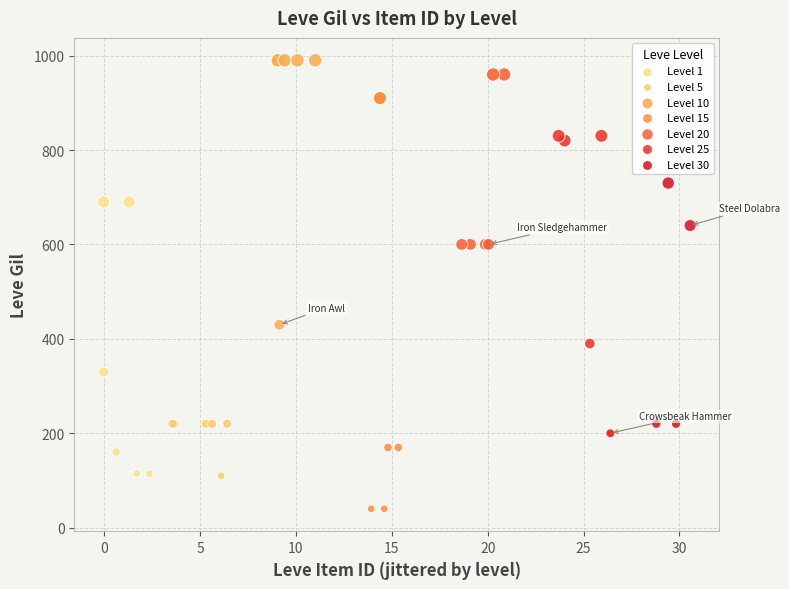

Which series has the widest spread of Y values?

Level 15